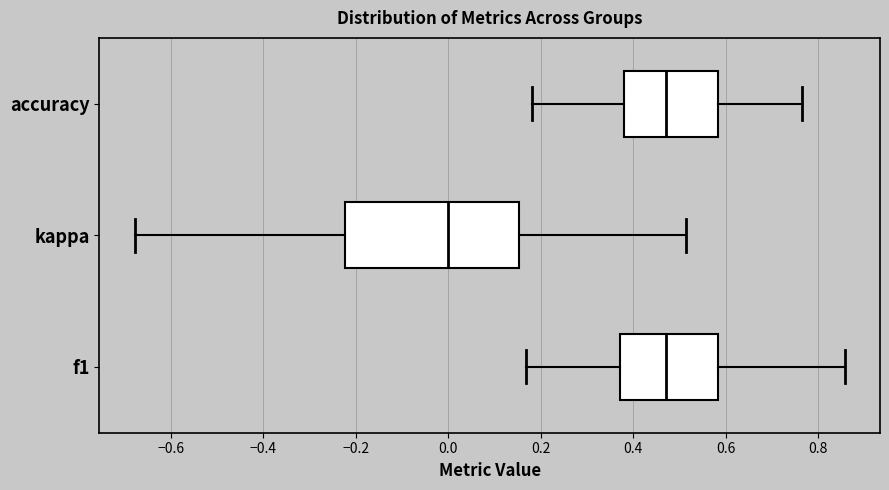

Reading bottom to top, read every box against the x-axis: the position of its median line, the range the box covers, and the ends of its whiskers. The values are not printed on the chart, so give them approximately, as read against the axis.

f1: median 0.48, box 0.38 to 0.58, whiskers 0.16 to 0.86
kappa: median 0.00, box -0.22 to 0.16, whiskers -0.68 to 0.52
accuracy: median 0.48, box 0.38 to 0.58, whiskers 0.18 to 0.76